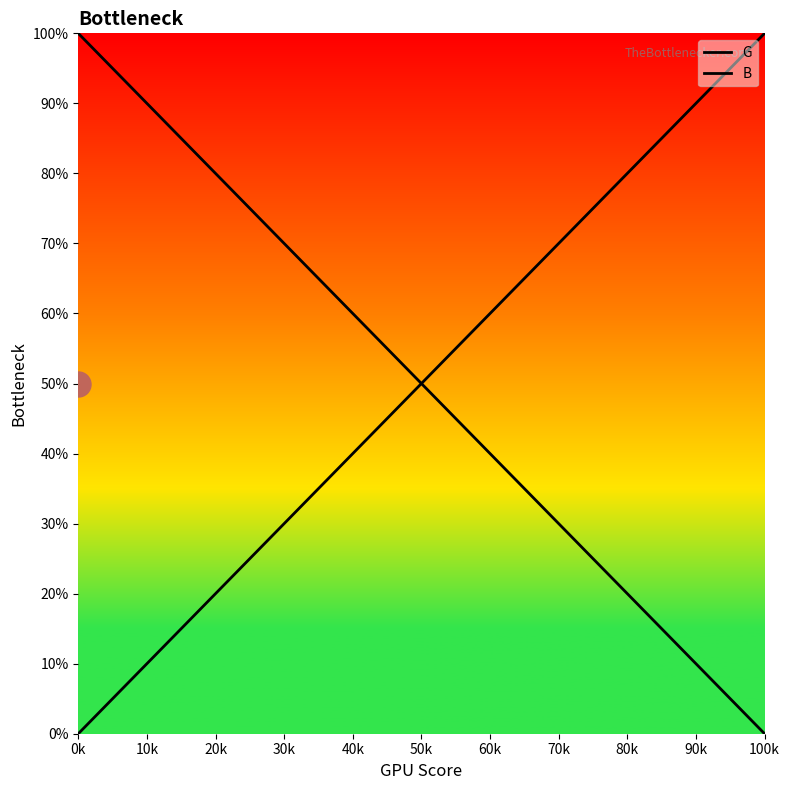

True or false: G and B cross at least once.

True